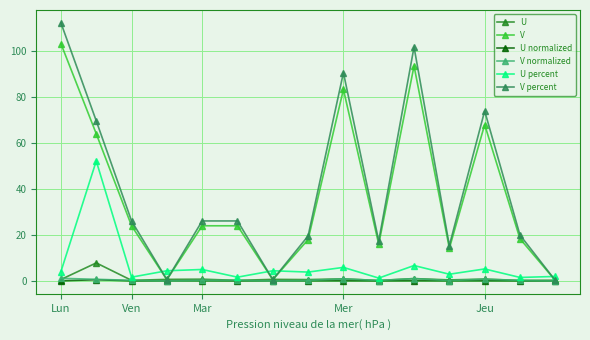

How many interior local peaks does the V series have?

4